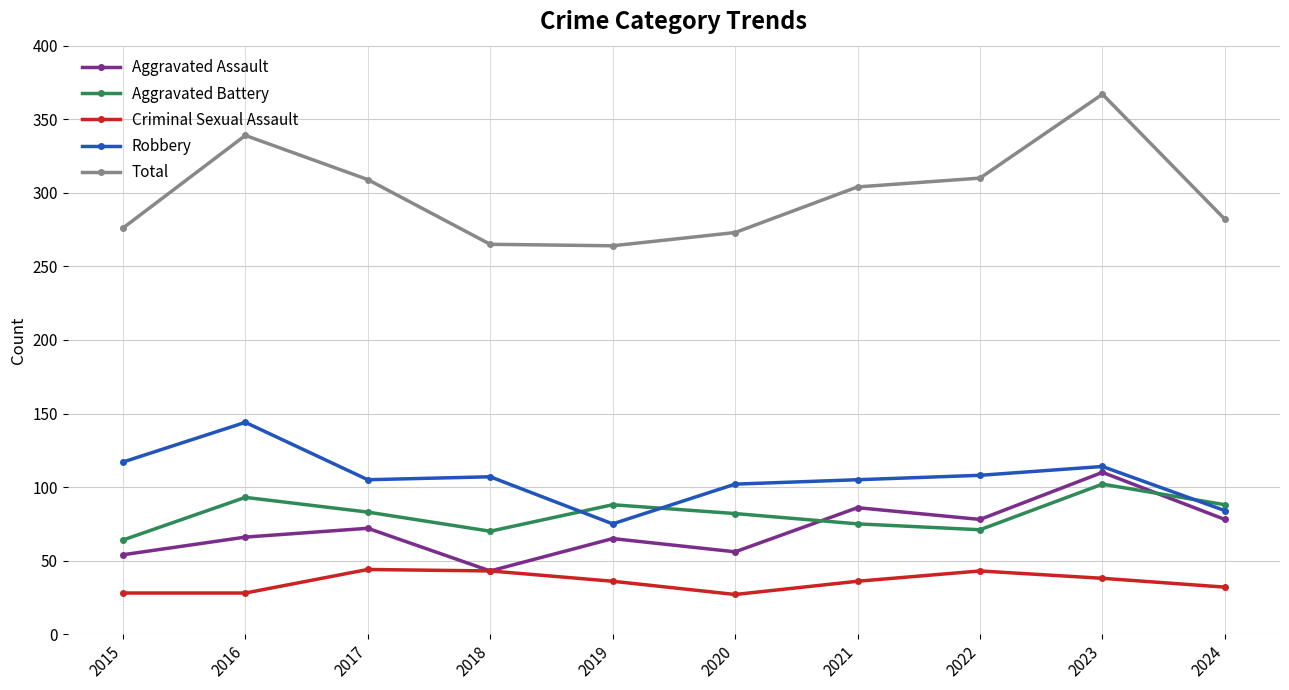

Which series changed the most between 2018 and 2022?

Total